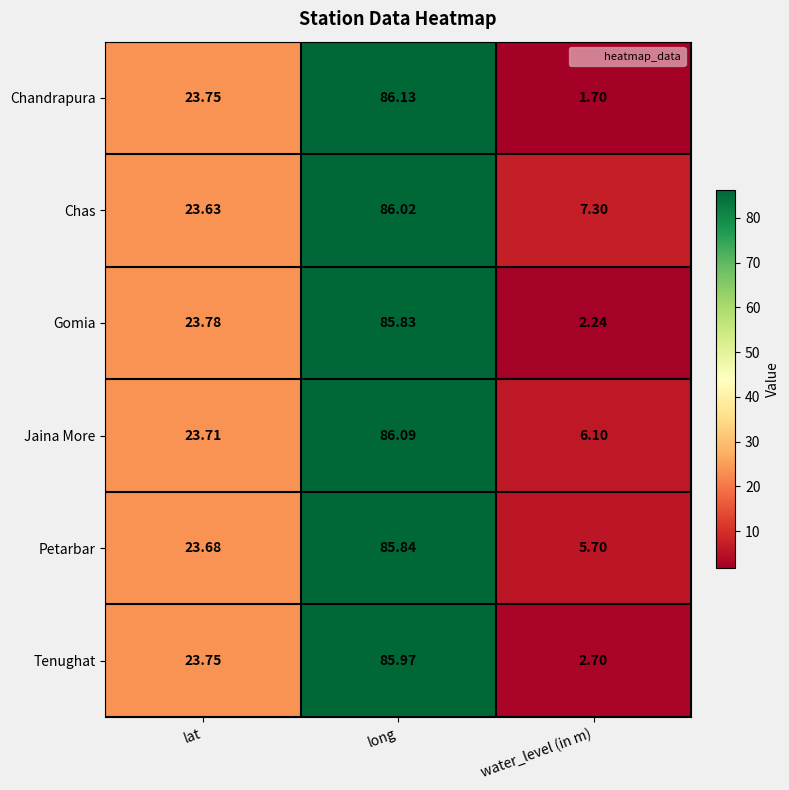

Which series has the widest spread of values?

Chandrapura